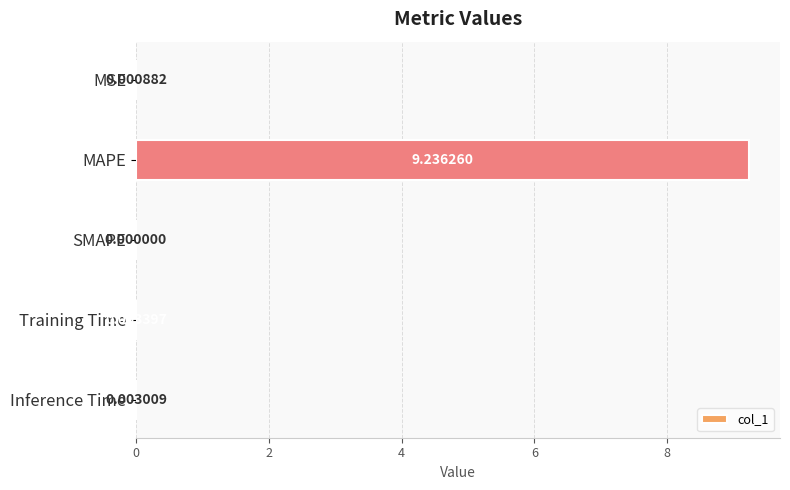

What is the sum of all values?

9.2